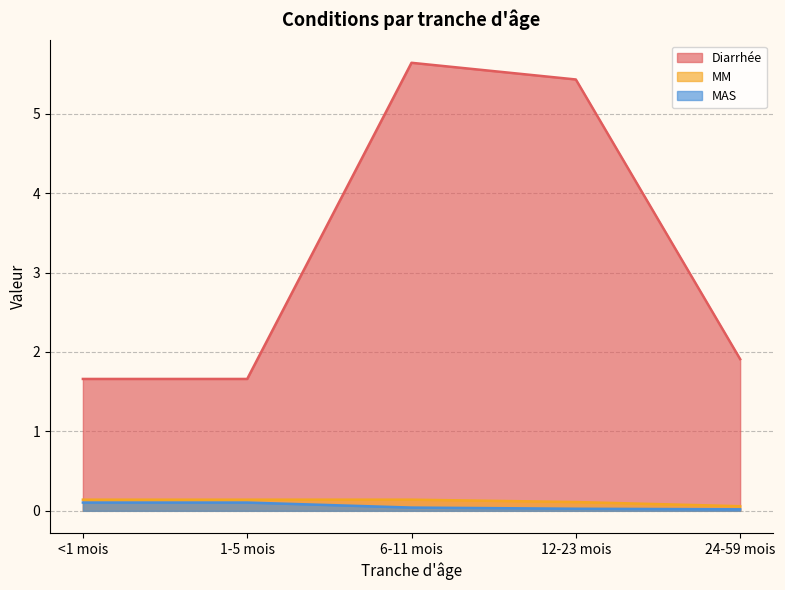

Is the value of Diarrhée at <1 mois greater than the value of MM at 1-5 mois?

Yes